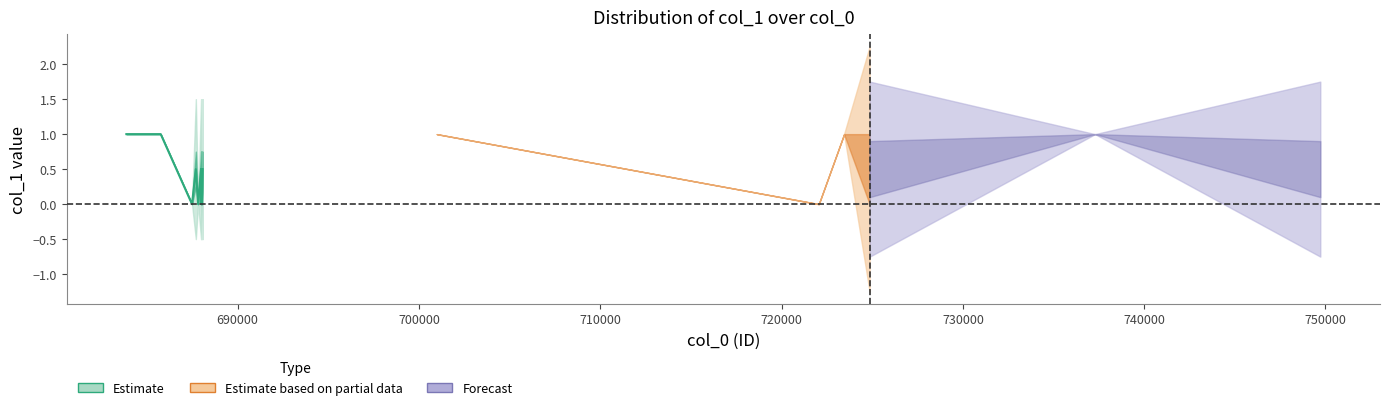

What is the maximum value shown in the chart?

1